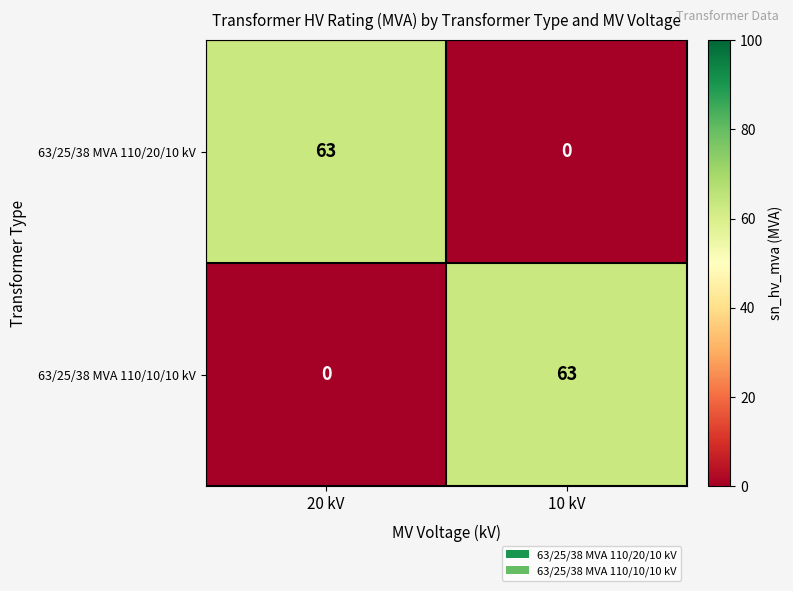

Is it true that 63/25/38 MVA 110/20/10 kV equals 97 at 20 kV?

False